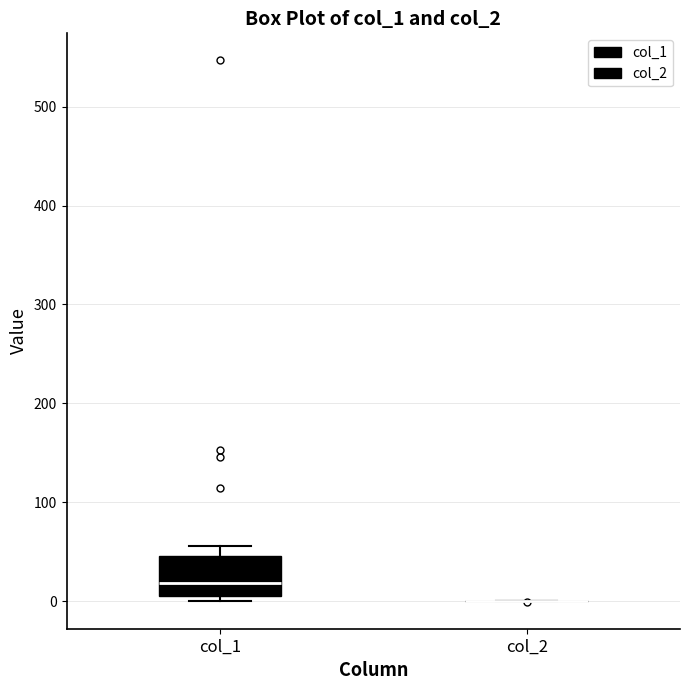

Where does the median line of the box for col_1 sit on the y-axis? The values are not printed on the chart, so give them approximately, as read against the axis.

20